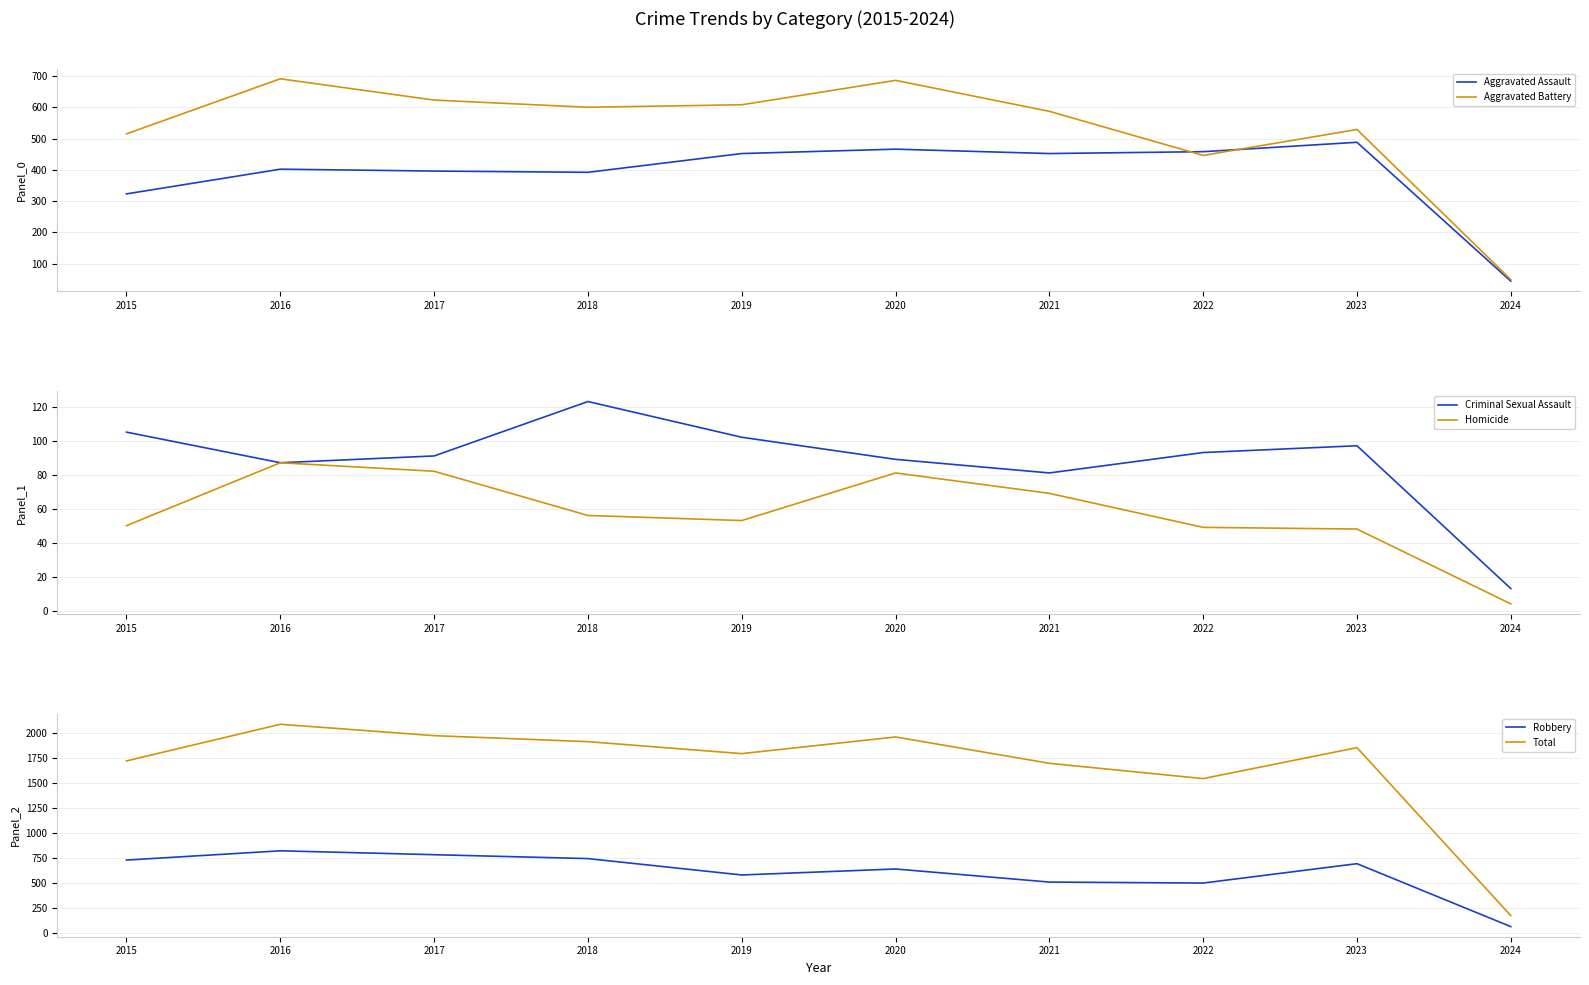

True or false: Robbery and Criminal Sexual Assault cross at least once.

False